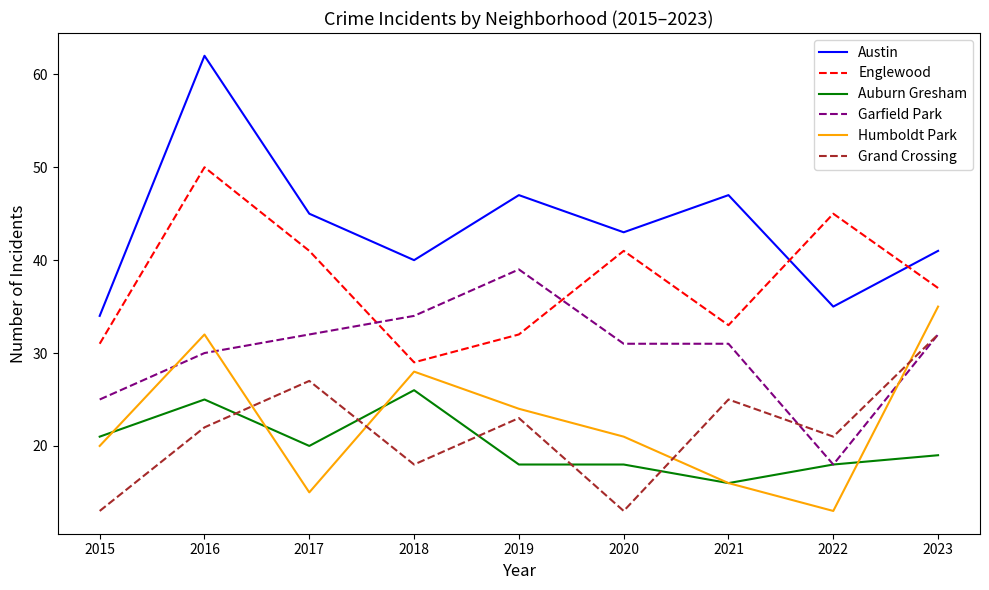

What value does the Grand Crossing series have at 2023, to the nearest 10?

30